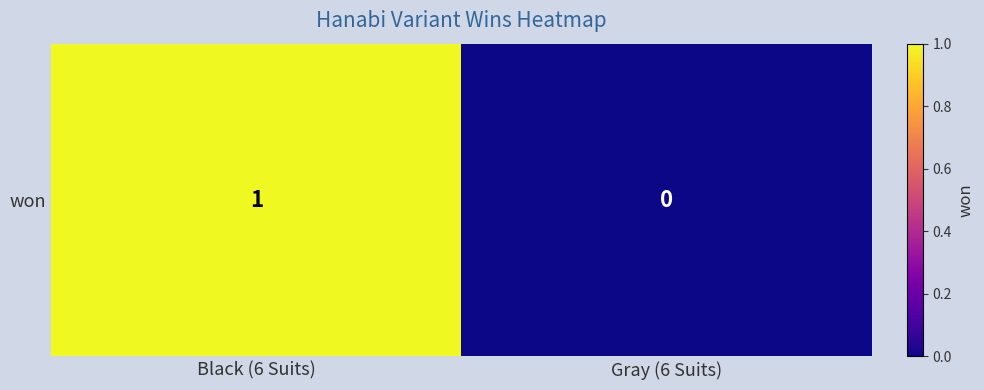

What is the maximum value shown in the chart?

1